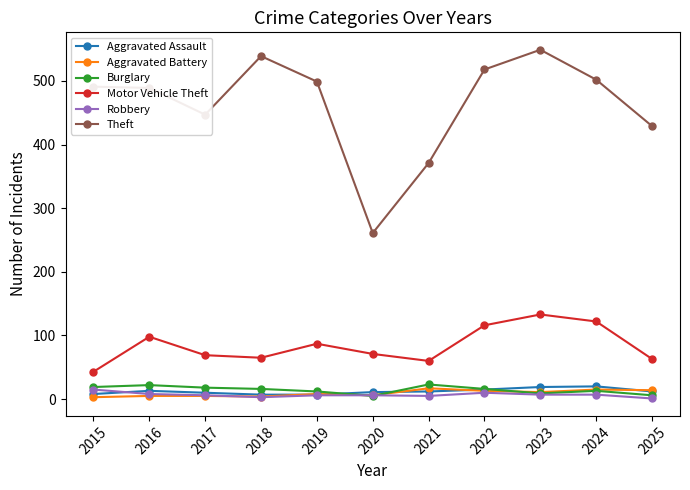

The value of Aggravated Assault at 2020 is 11. True or false?

True